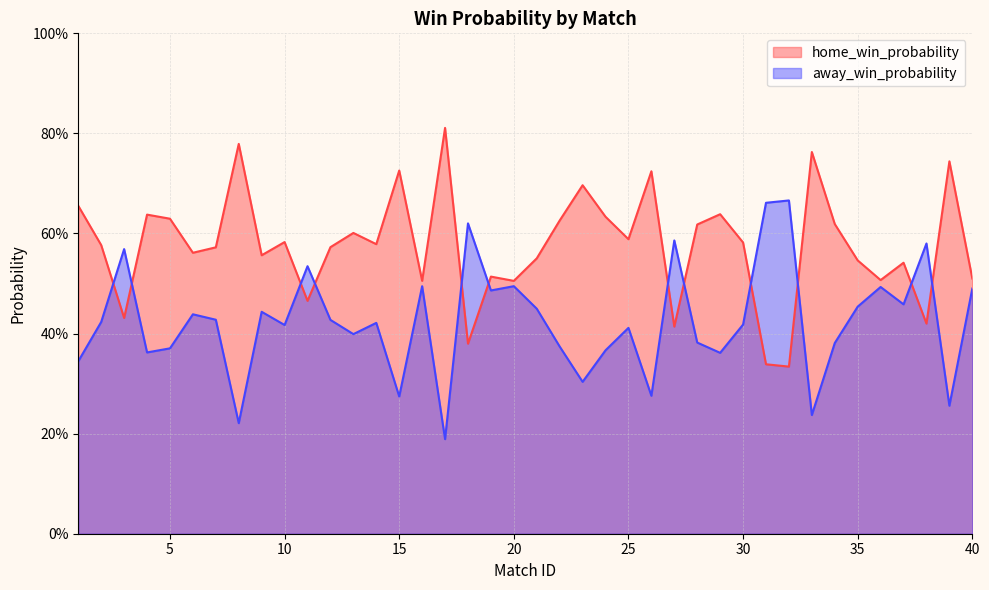

What is the value of the home_win_probability point at the 7th from the left?

0.6